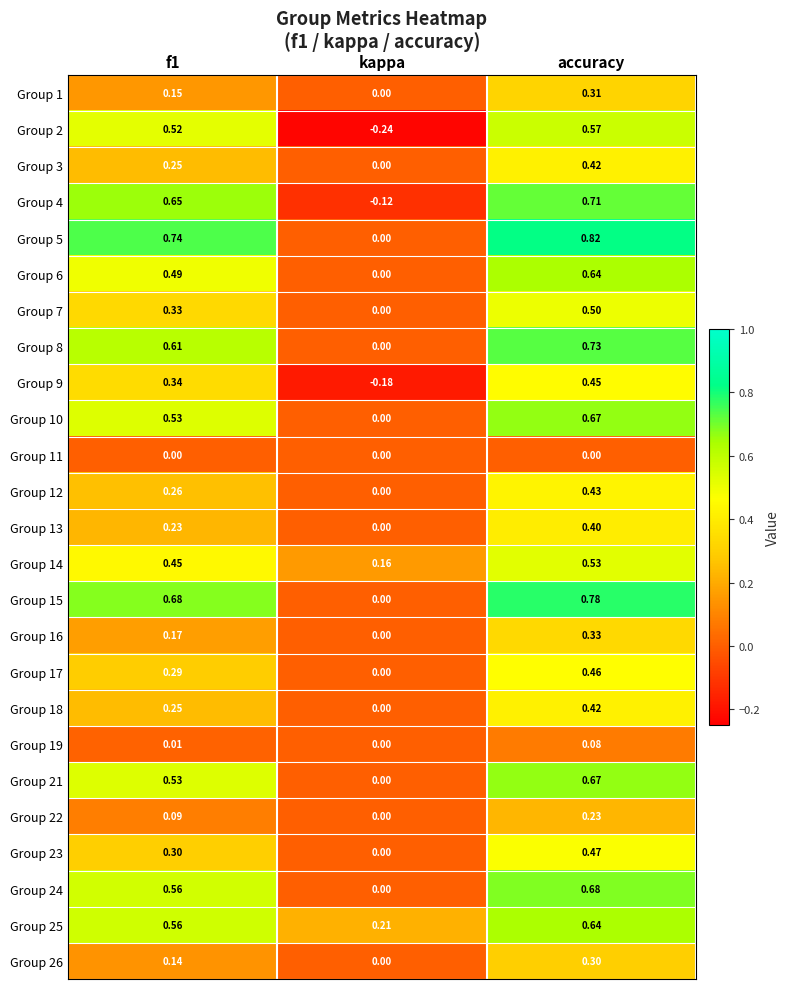

Which series has the largest total across all categories?

Group 5